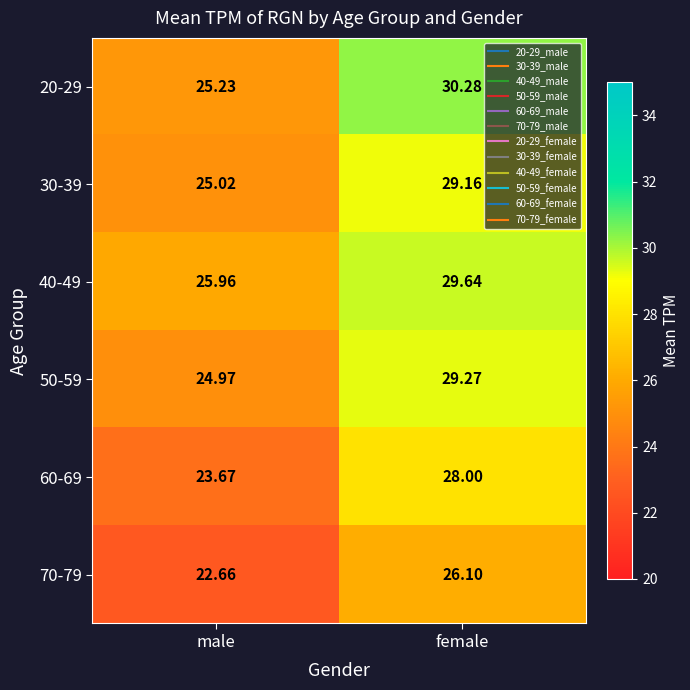

At which category is the sum across all series the highest?

female